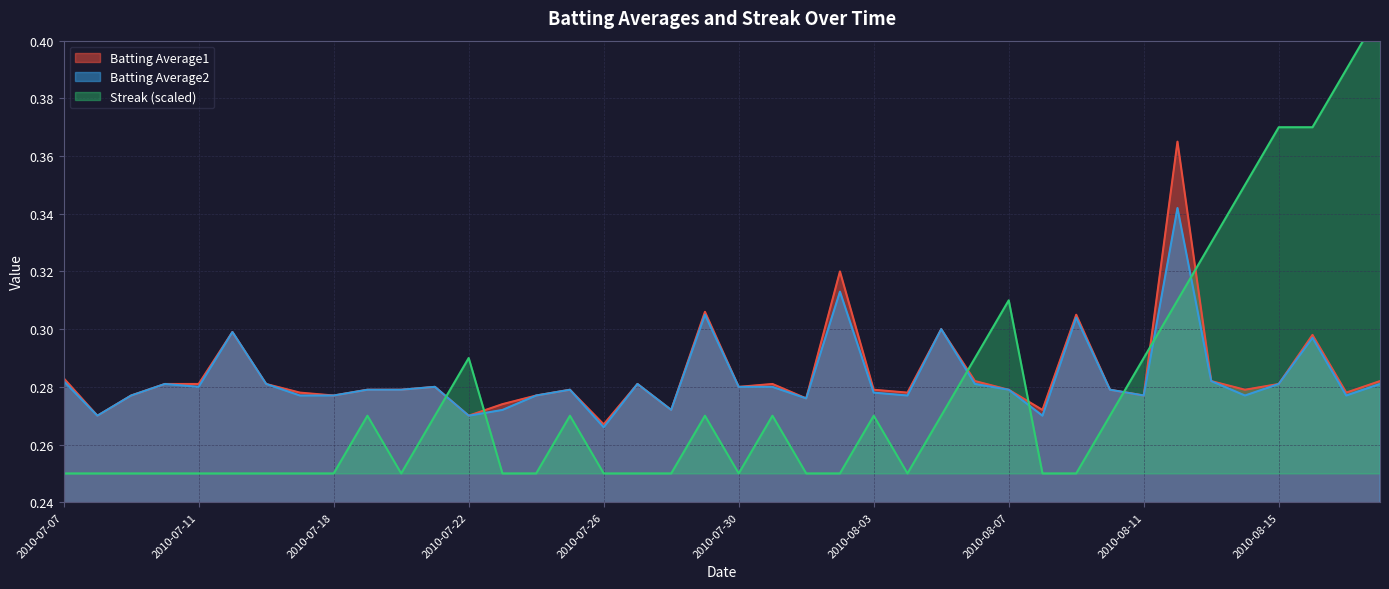

At 2010-08-16, list the series in order from largest to smallest.

Streak, Batting Average1, Batting Average2